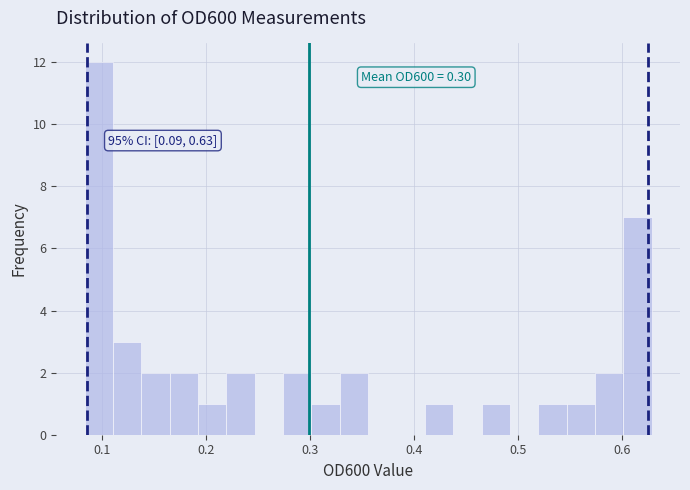

Read against the x-axis, roughly where is the centre of the tallest bar?

0.10